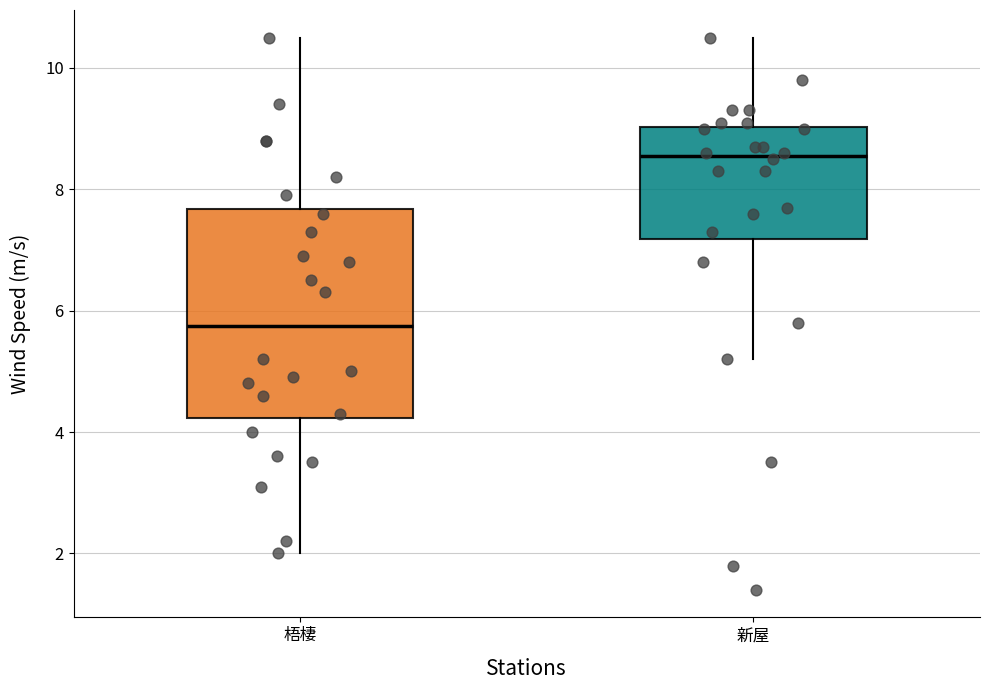

Comparing the boxes themselves (not the whiskers), which one is the tallest?

梧棲